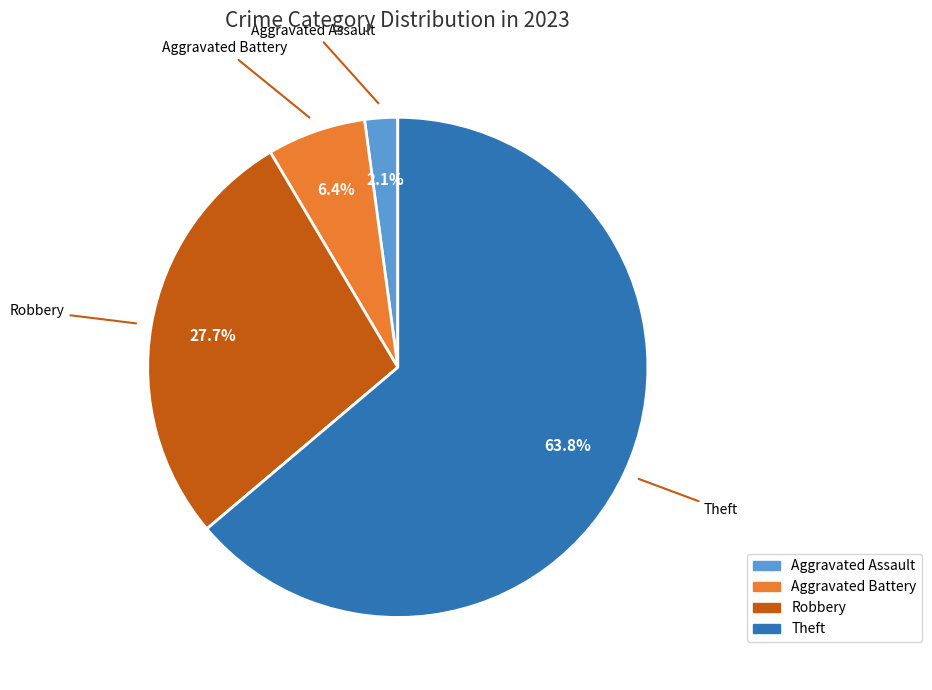

How many slices are in this pie chart?

4